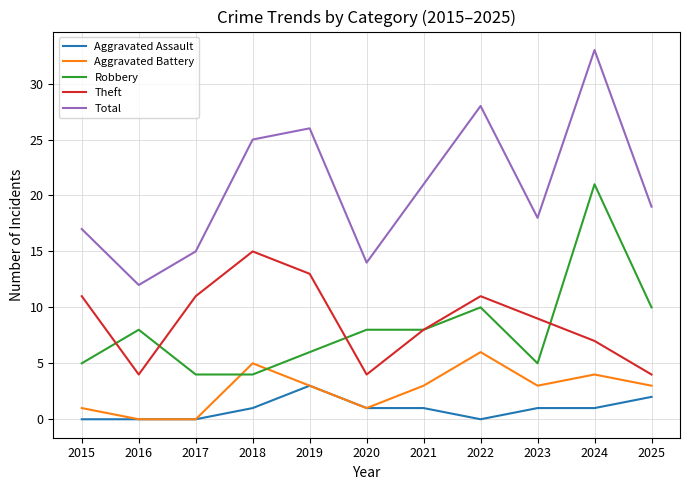

Is the value of Aggravated Battery at 2015 greater than the value of Theft at 2024?

No